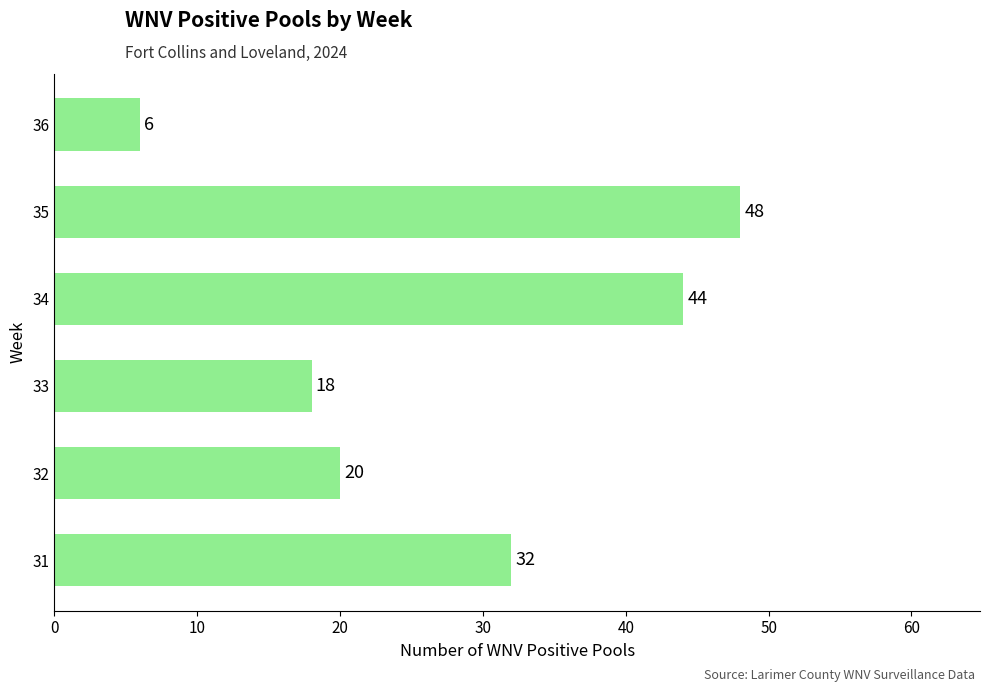

How many bars are there in total?

6